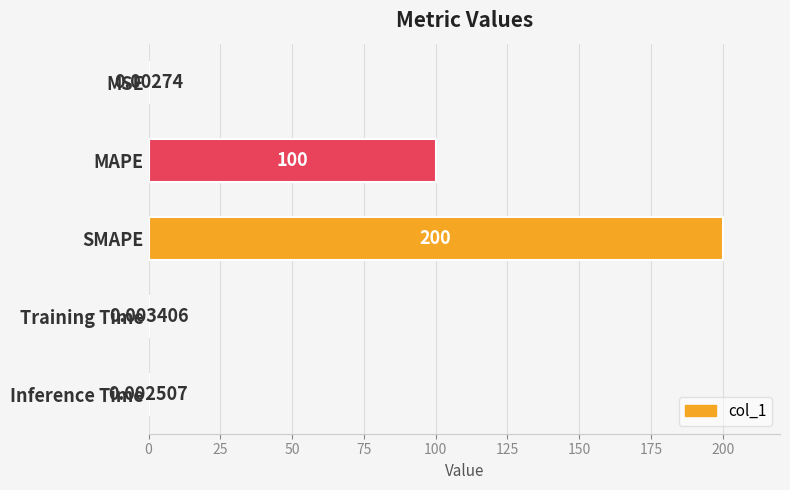

At which label is the value closest to 100?

MAPE